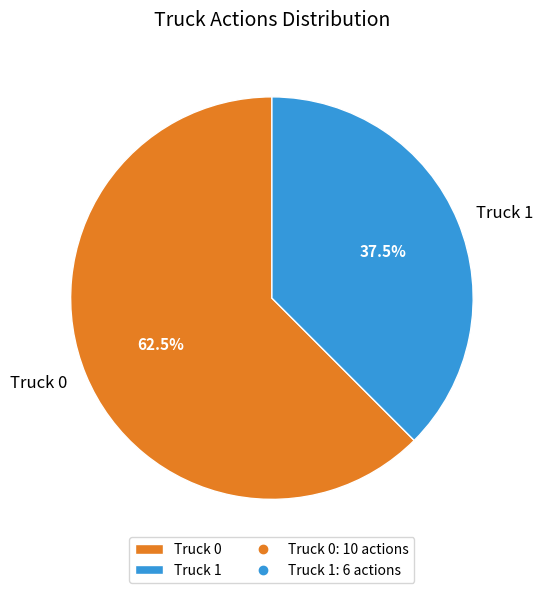

Count the number of slices in the pie.

2